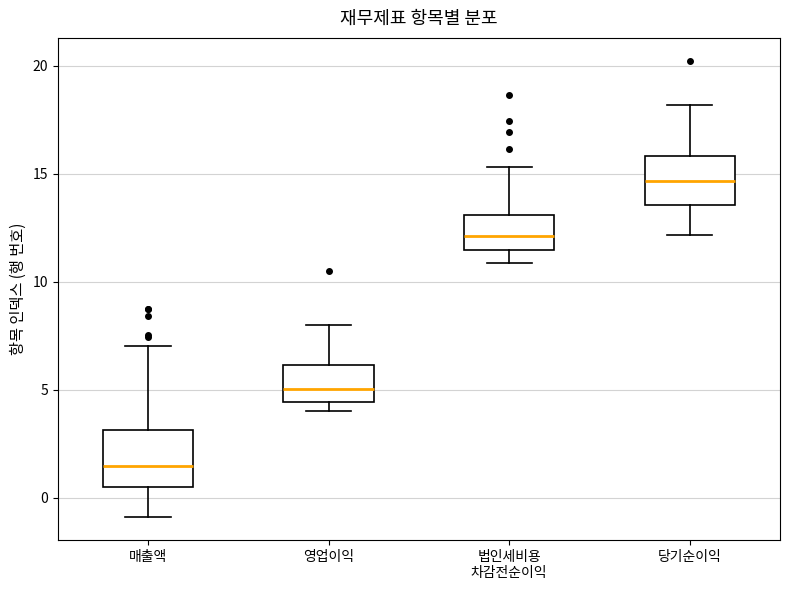

Where does the lower whisker of the box for 매출액 end on the y-axis? The values are not printed on the chart, so give them approximately, as read against the axis.

-1.0